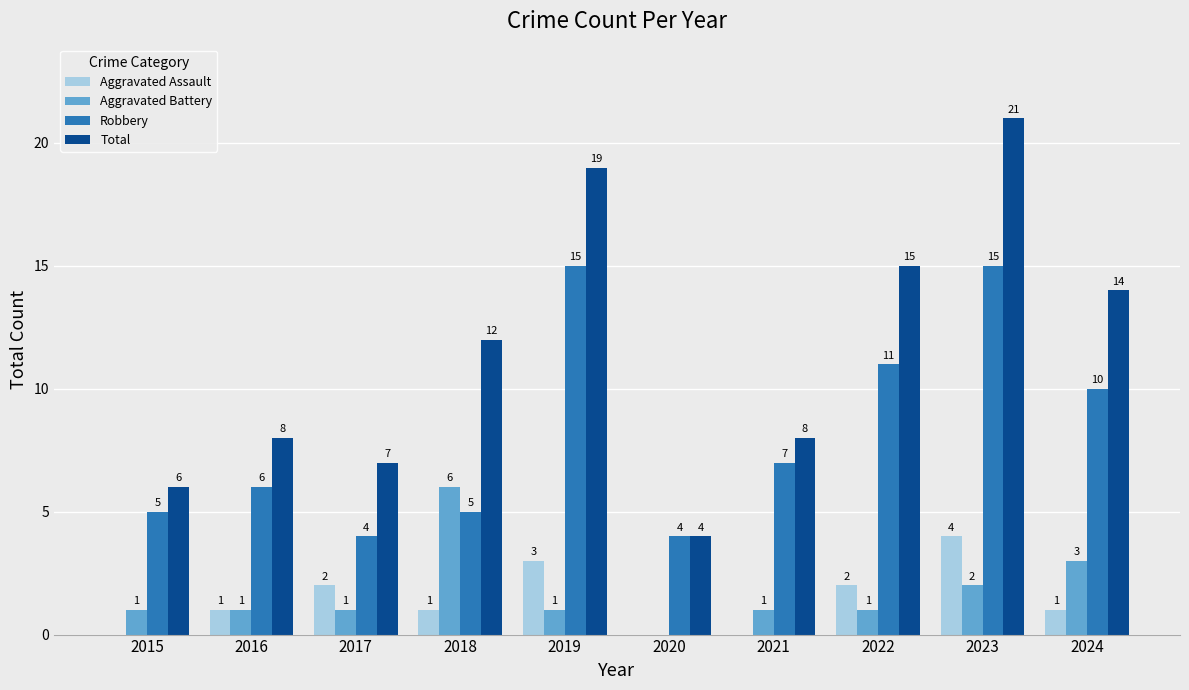

How many groups of bars are there?

10